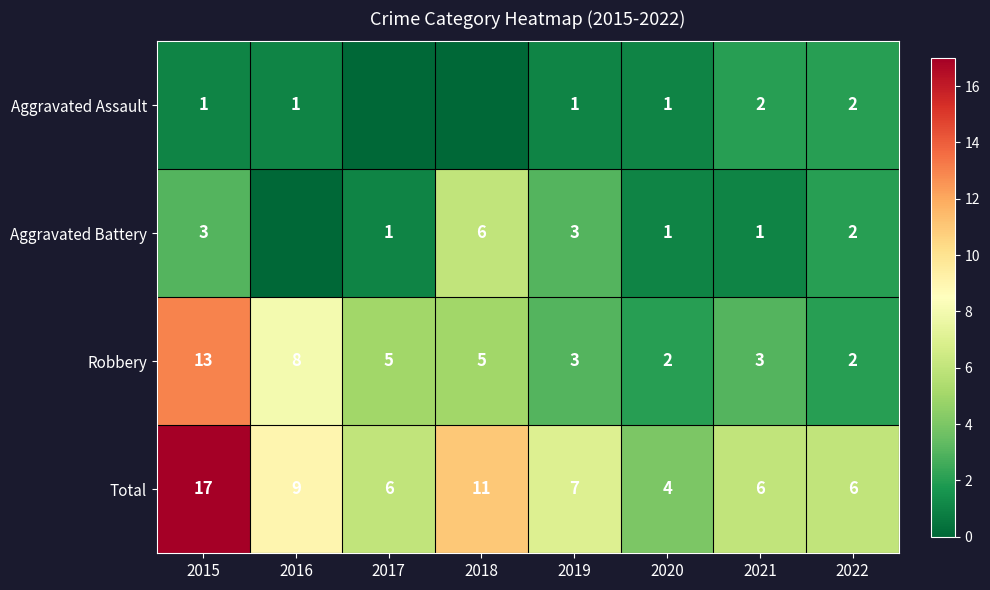

The value of Aggravated Assault at 2016 is 1. True or false?

True